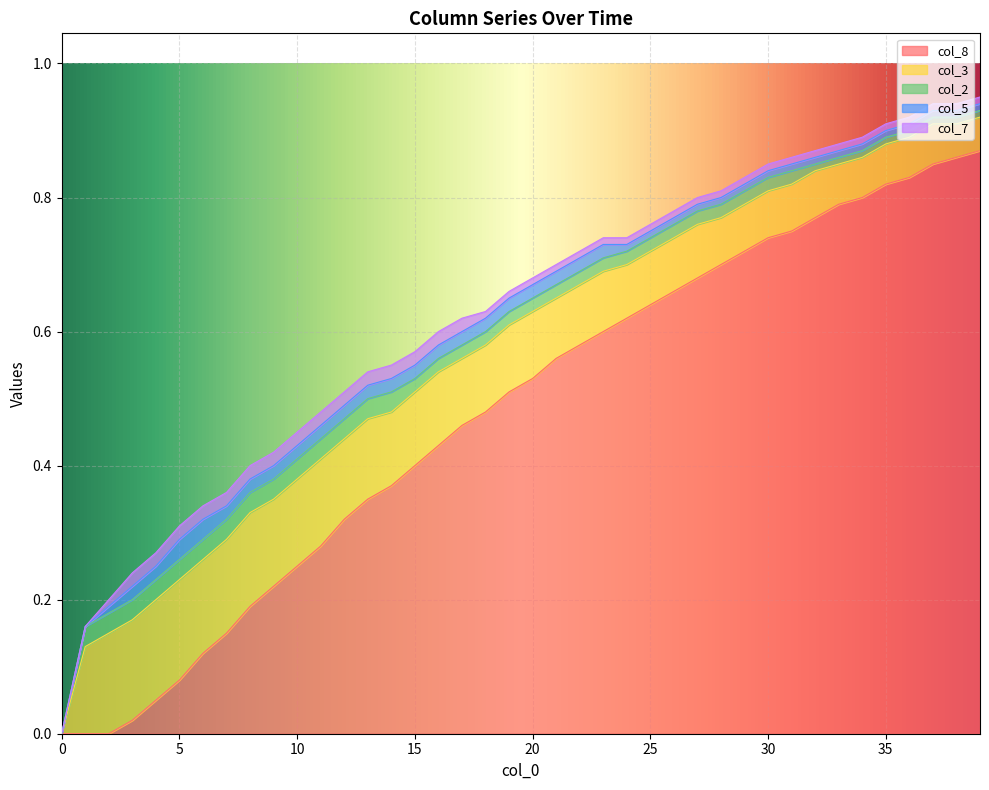

True or false: col_5 and col_8 intersect in this chart.

False